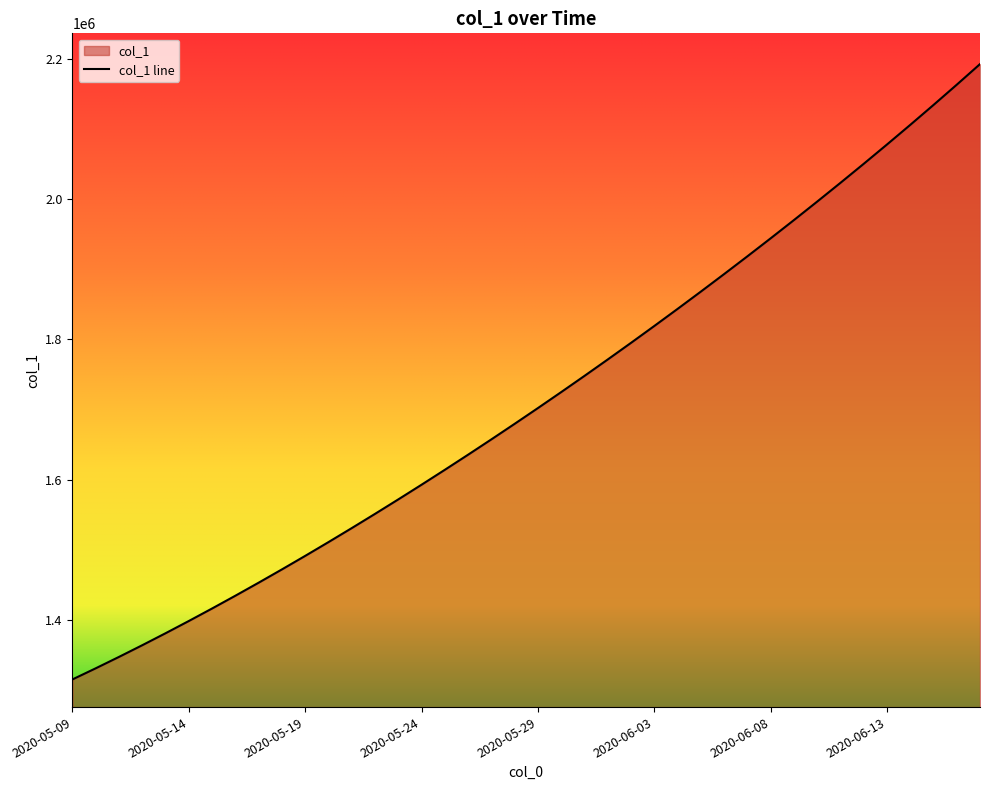

Is it true that the value at 33 is 3605864.0?

False